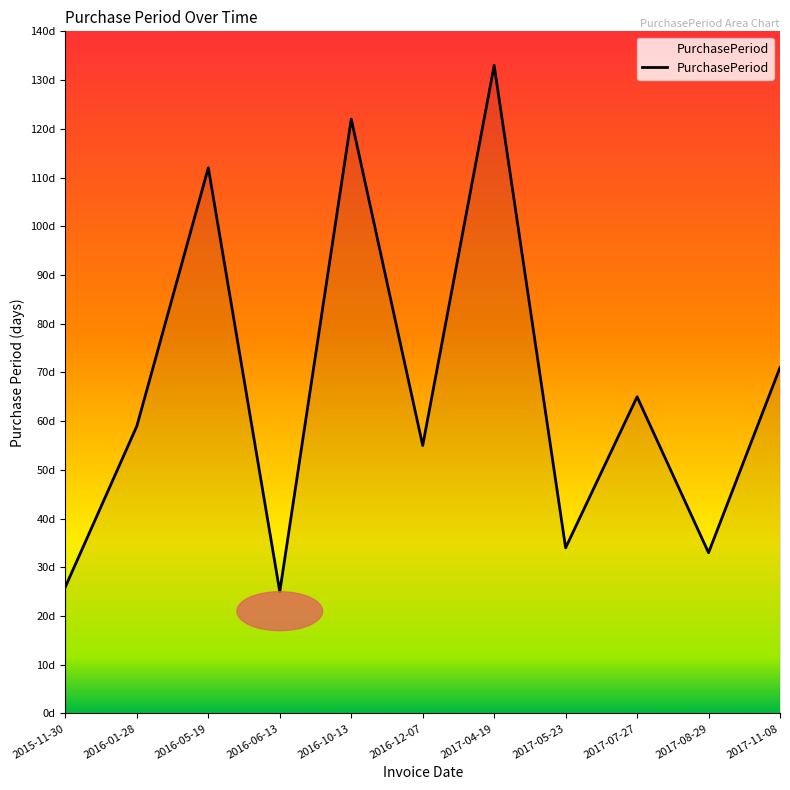

What position from the left is 2016-06-13?

4